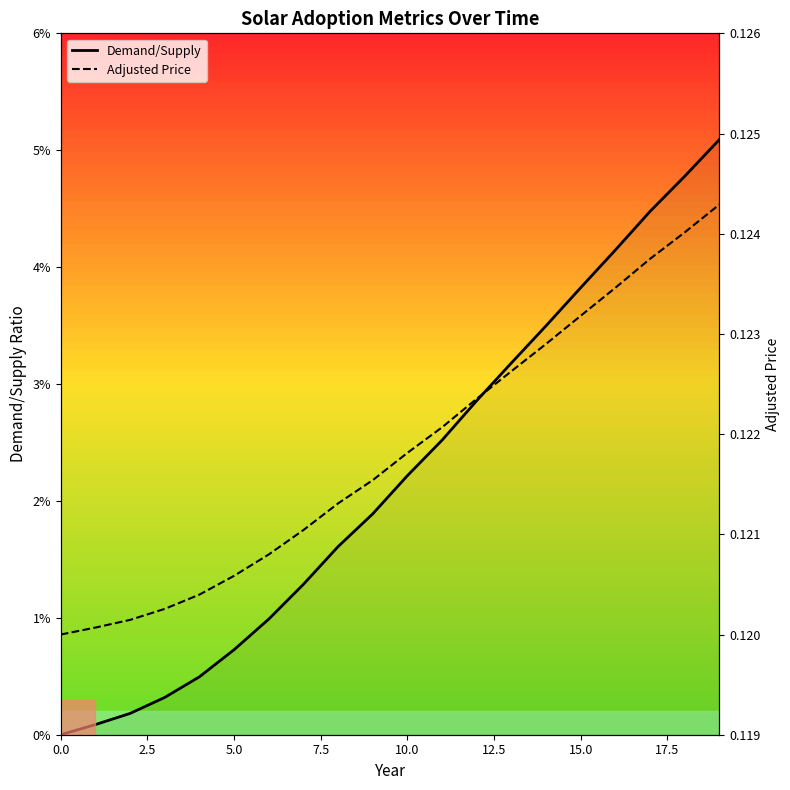

True or false: Adjusted Price has a value of 0.1 at 11.

True